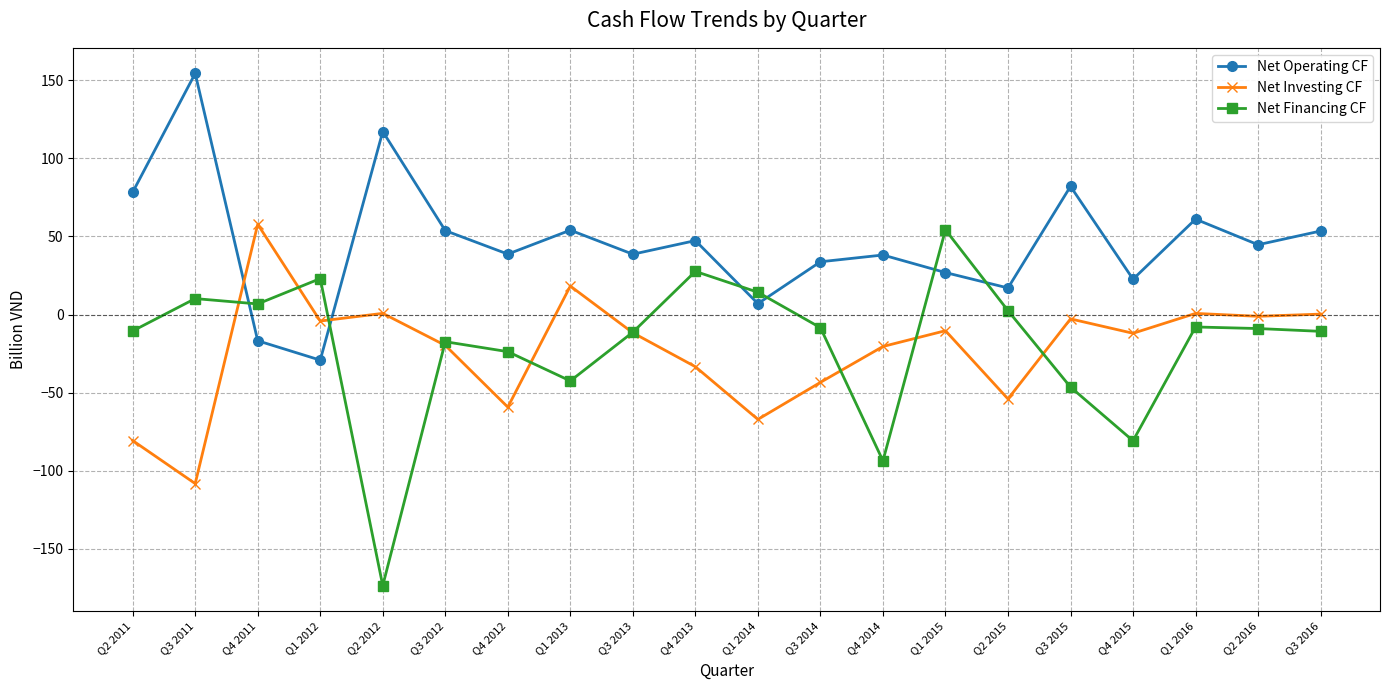

Rank the series at Q1 2013 from highest to lowest value.

Net Operating CF, Net Investing CF, Net Financing CF